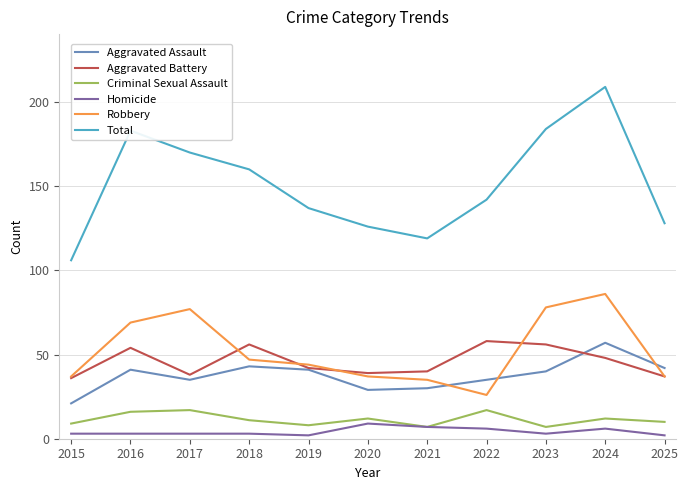

What is the approximate value of Homicide at 2020?

9